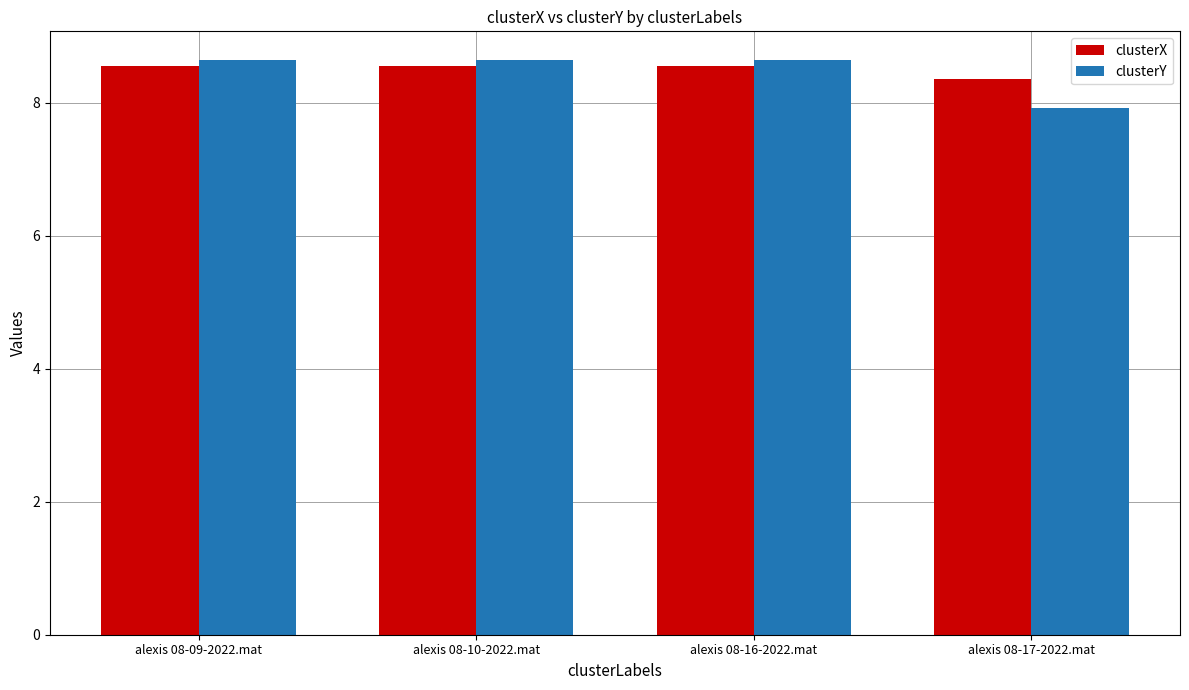

What is the label of the 4th bar from the left?

alexis 08-17-2022.mat